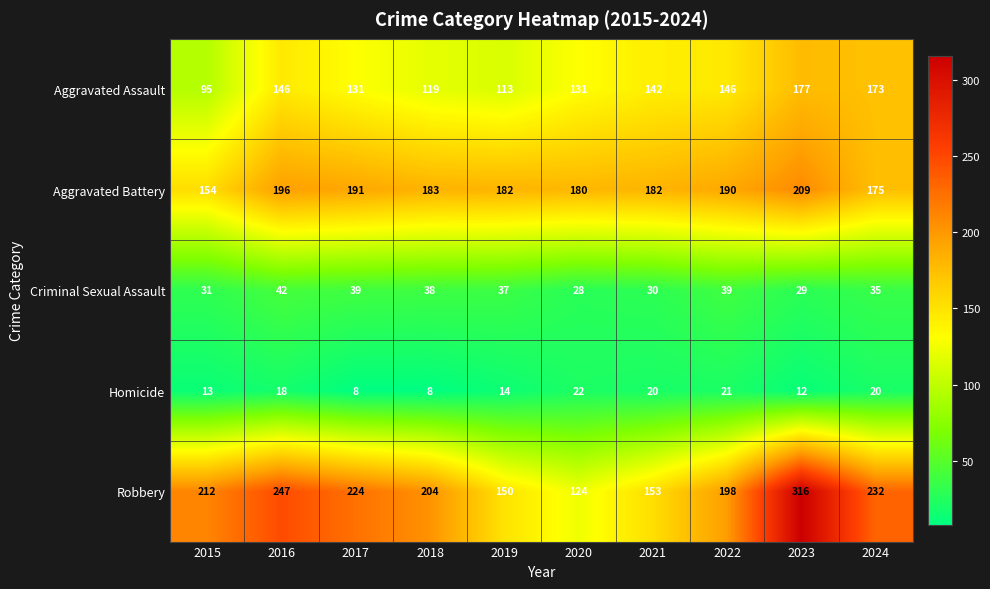

List the series in order of their peak value, highest first.

Robbery, Aggravated Battery, Aggravated Assault, Criminal Sexual Assault, Homicide